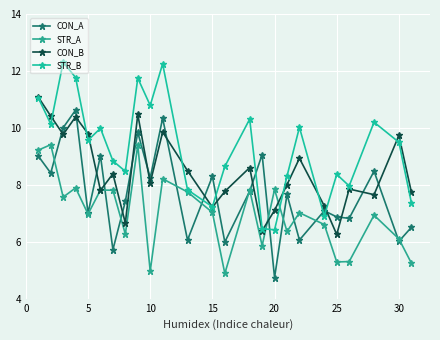

Which series ends up on top after the final intersection of CON_B and CON_A?

CON_B